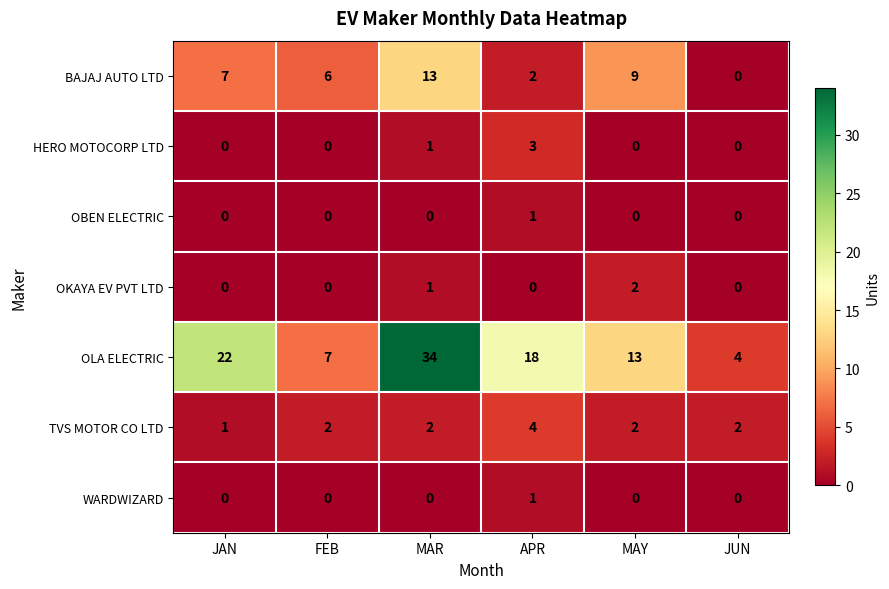

What is the greatest value displayed?

34